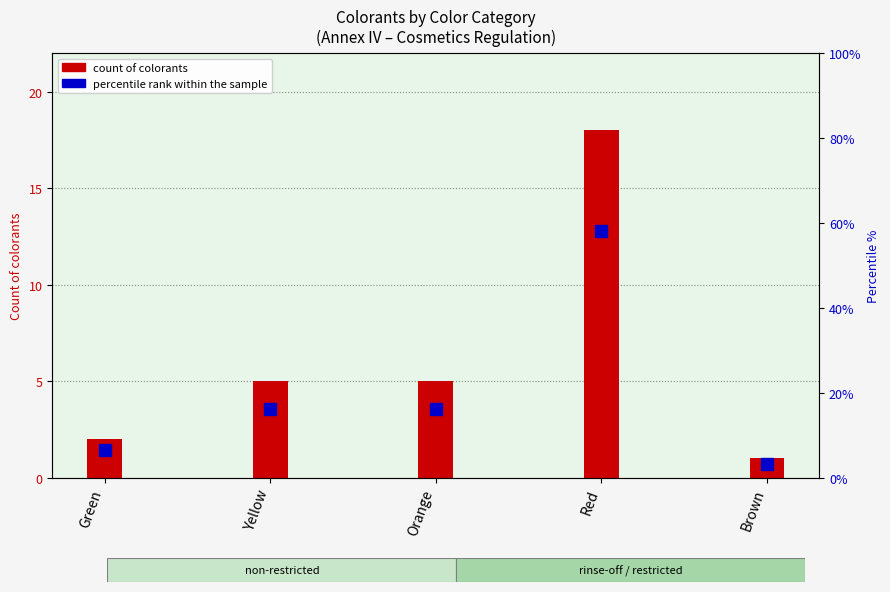

Where is the data nearest to the value 9?

Yellow